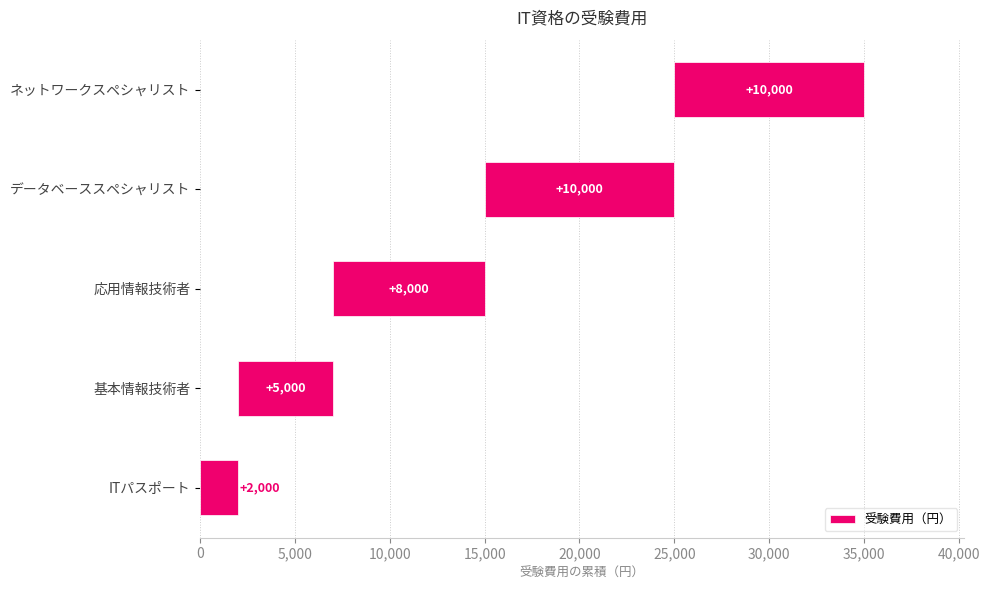

What is the smallest value displayed?

2000